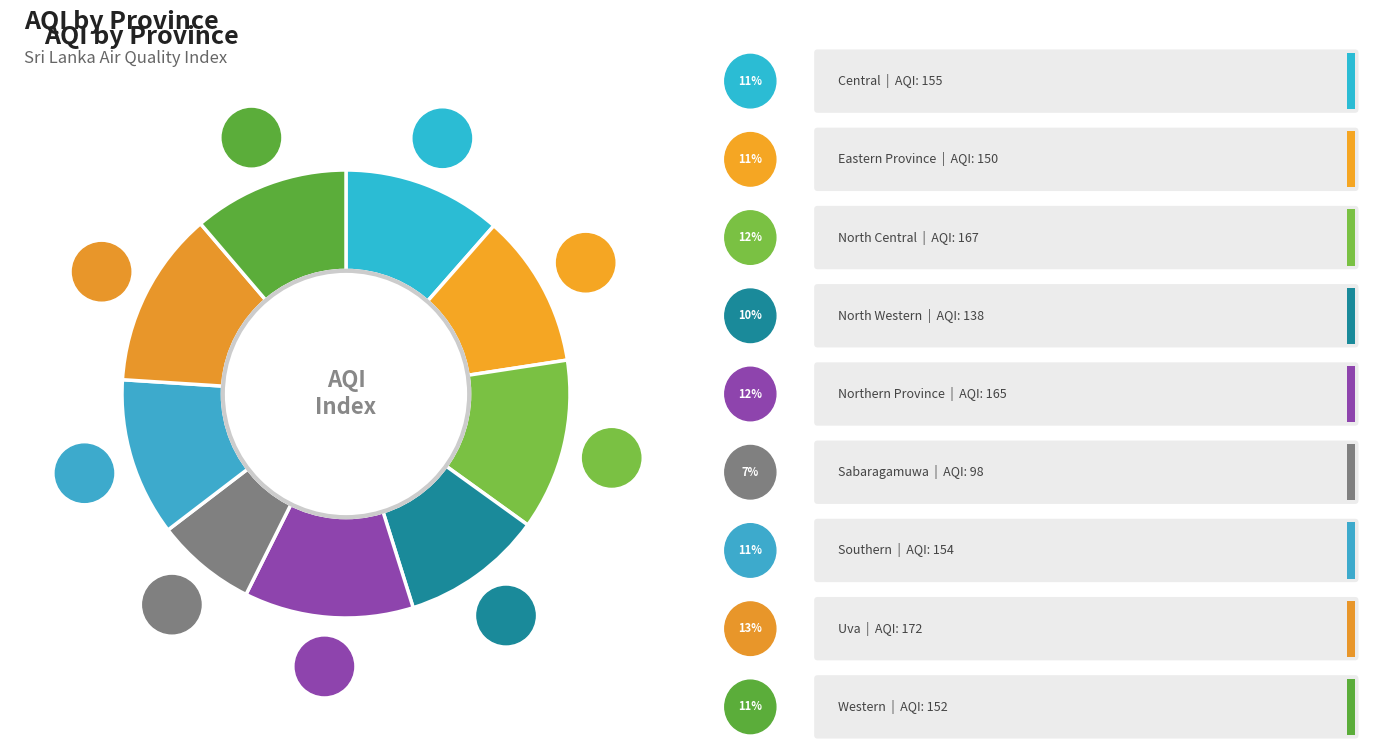

Rank the categories by value from highest to lowest.

Uva, North Central, Northern Province, Central, Southern, Western, Eastern Province, North Western, Sabaragamuwa